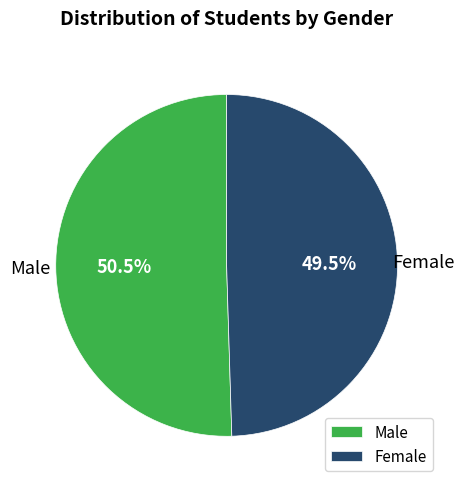

Which has a higher value, Male or Female?

Male